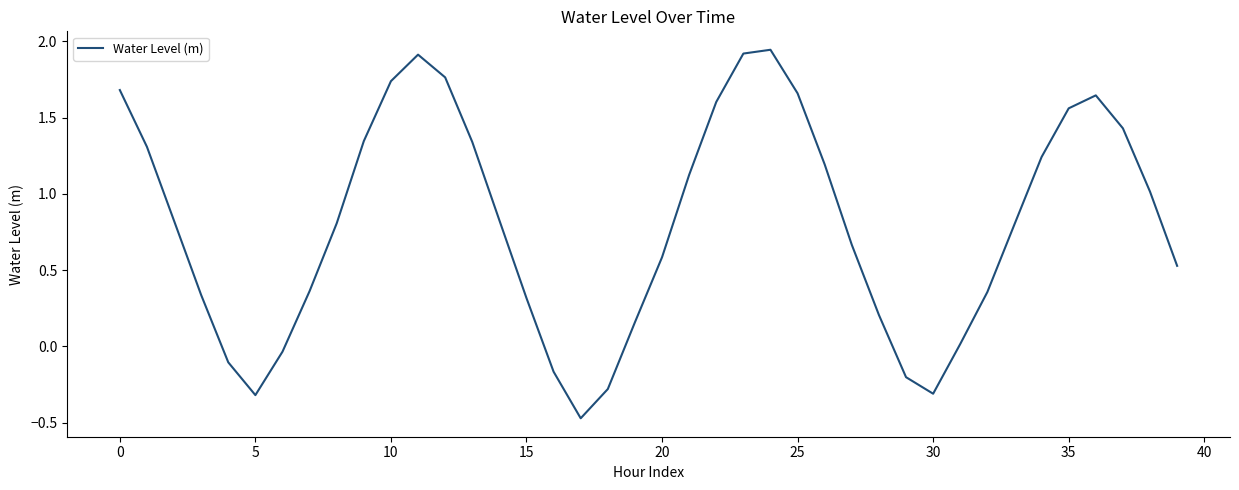

What is the difference between the maximum and minimum values?

2.4